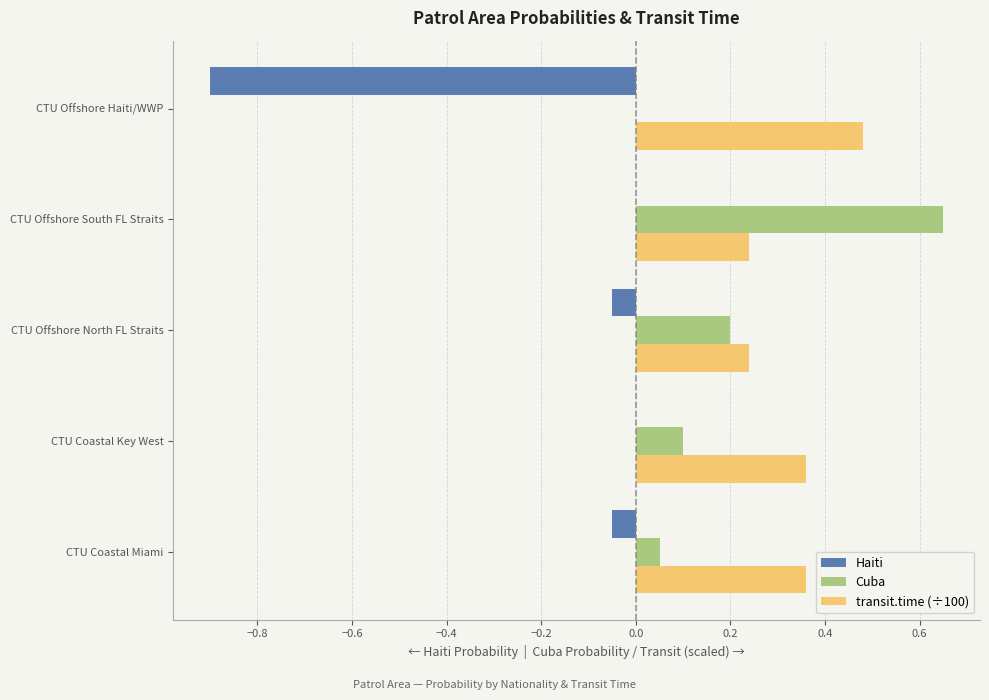

Is it true that Cuba equals 0.0 at CTU Offshore Haiti/WWP?

True